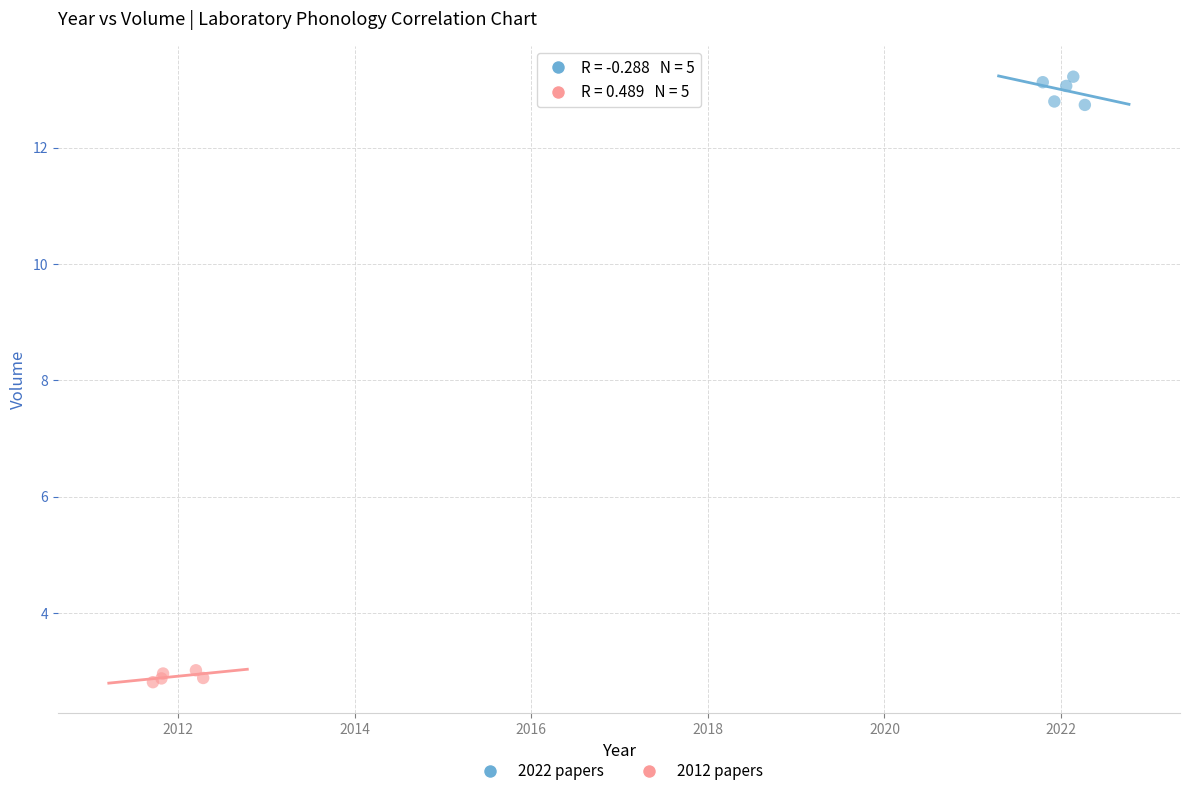

Which series contains the lowest Y value?

2012 papers